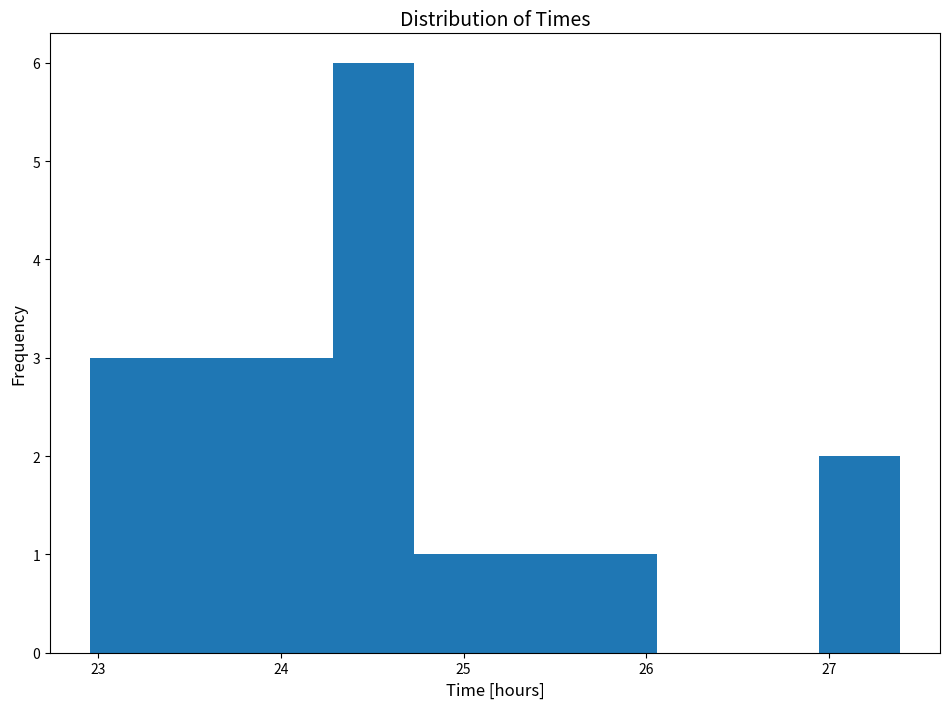

Reading left to right, list every bar in this chart as the range it spans on the x-axis followed by its height. Neither the bar edges nor the heights are printed on the chart, so give them approximately, as read against the axes.

23.0 to 23.4: 3
23.4 to 23.8: 3
23.8 to 24.3: 3
24.3 to 24.7: 6
24.7 to 25.2: 1
25.2 to 25.6: 1
25.6 to 26.1: 1
26.1 to 26.5: 0
26.5 to 26.9: 0
26.9 to 27.4: 2